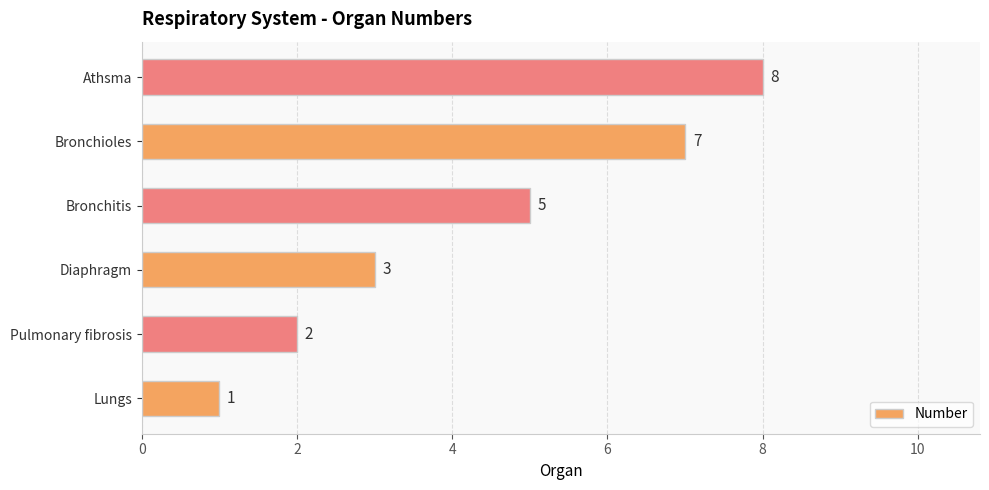

How many series are shown in this chart?

1